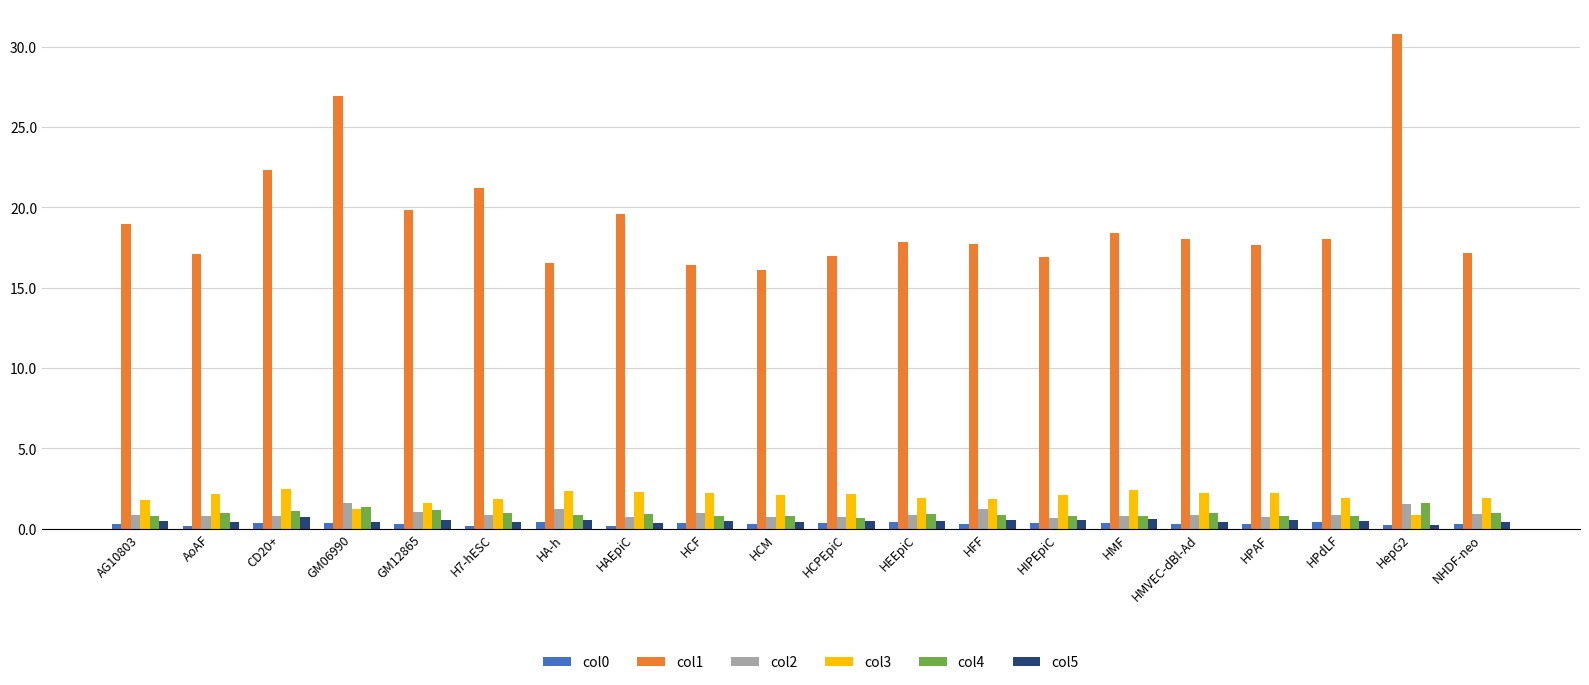

What is the difference between the maximum and minimum values in the col2 series?

0.9